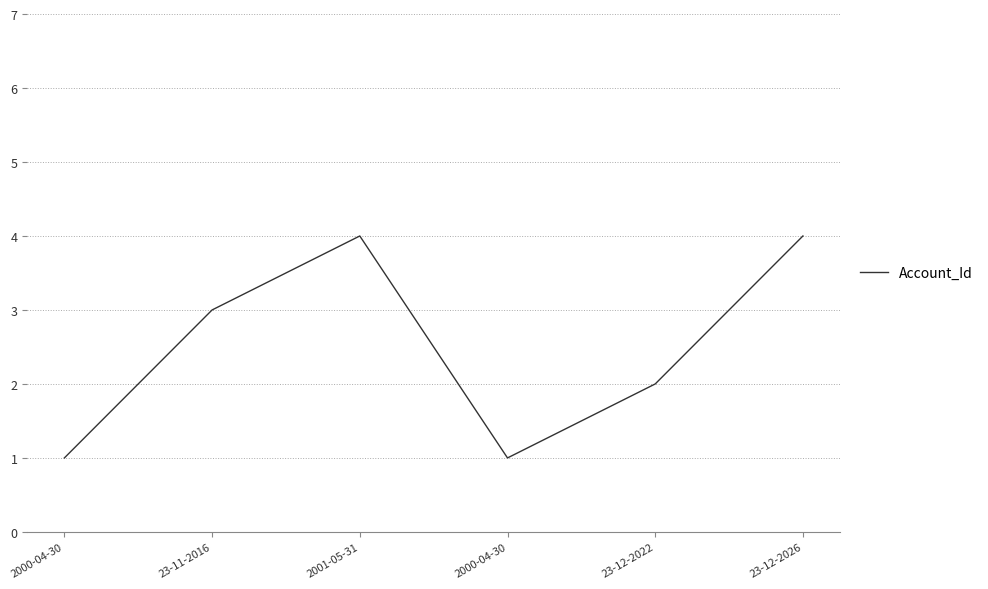

At which label is the value closest to 2?

23-12-2022